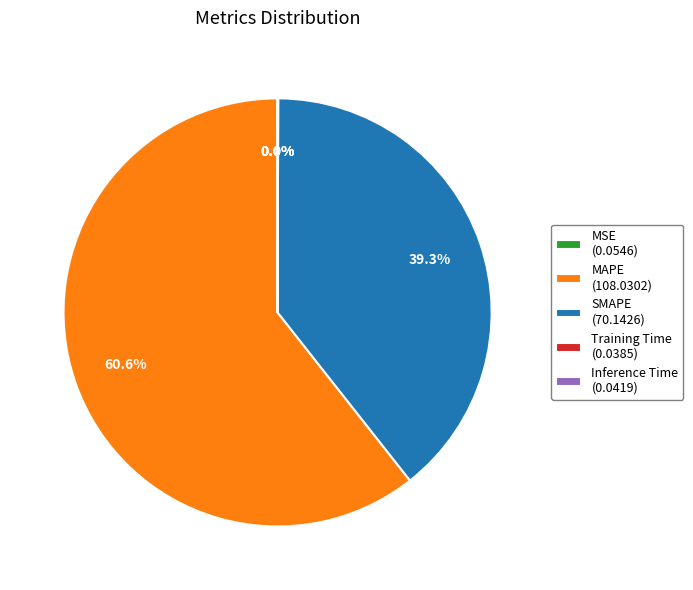

To the nearest percent, what percentage of the pie is MAPE?

61%